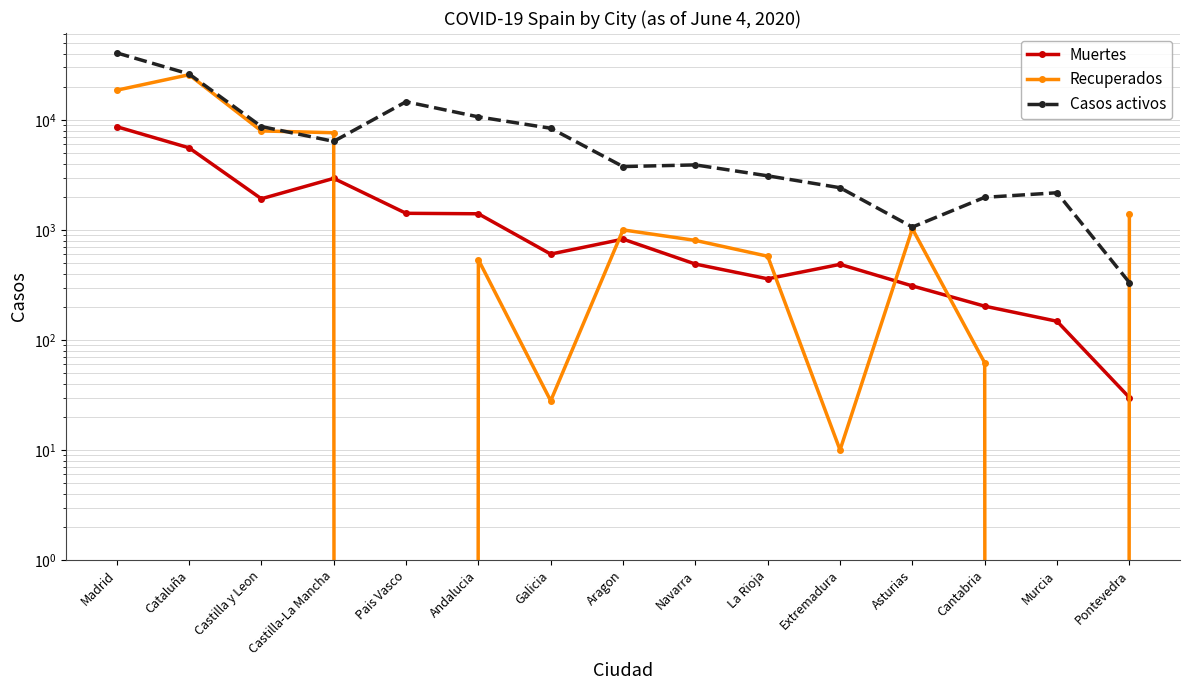

How many values in the Recuperados series exceed 804?

7